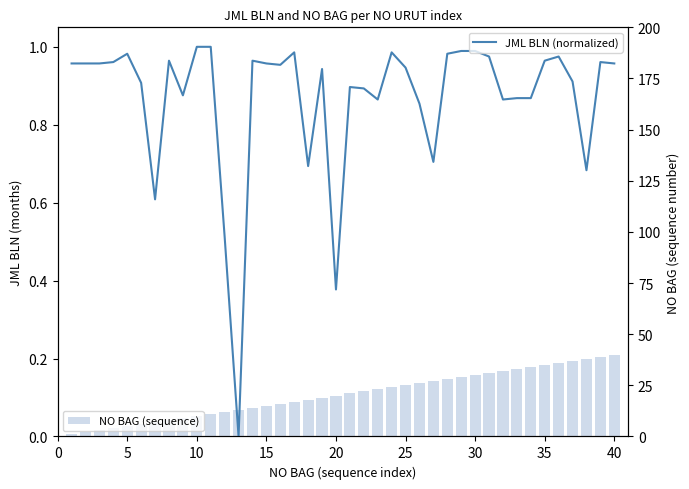

Rank the series by their maximum value, from lowest to highest.

JML BLN (normalized), NO BAG (sequence)